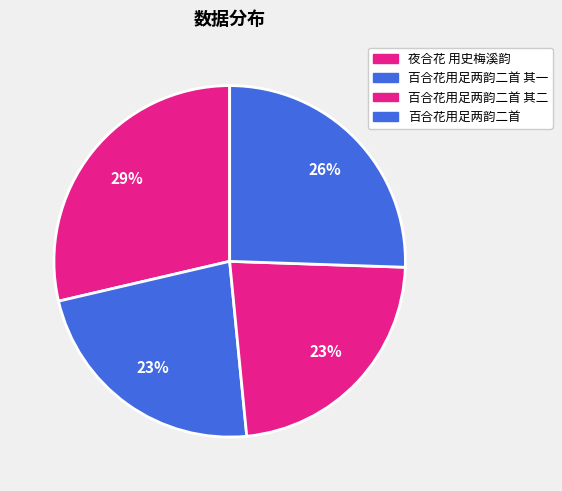

How many segments does this pie chart have?

4